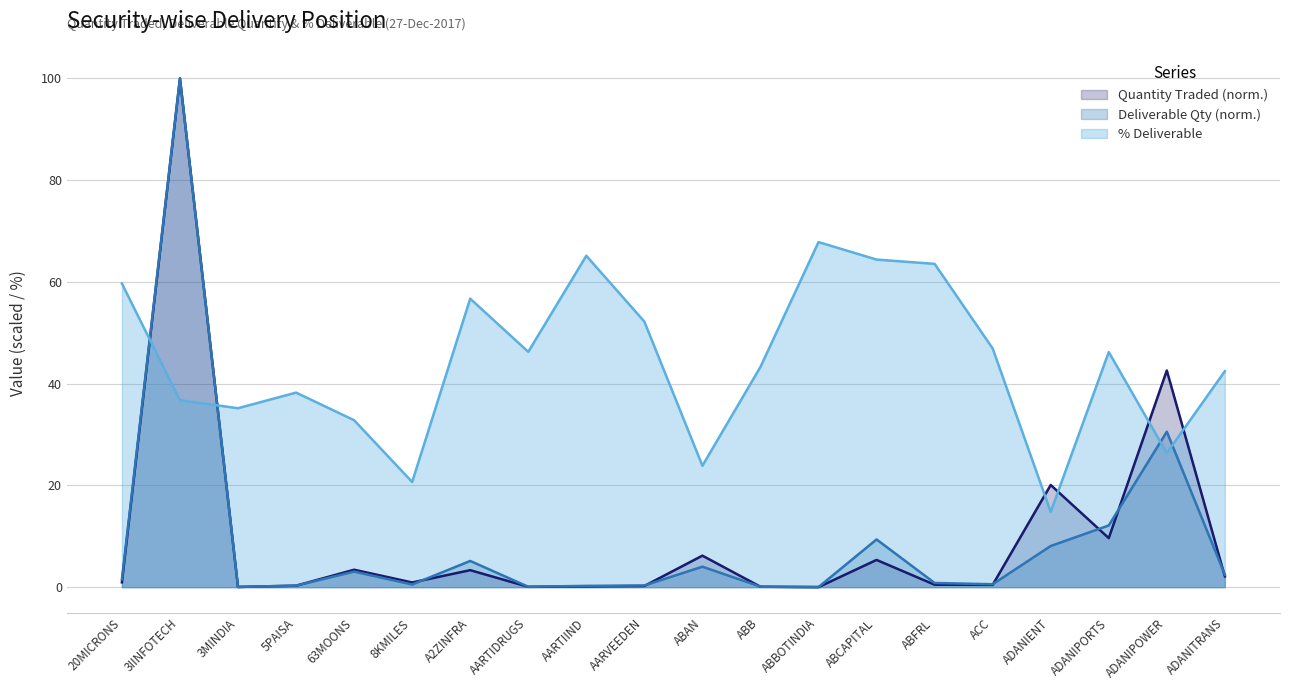

Which has a higher value, AARTIDRUGS or ABFRL?

ABFRL